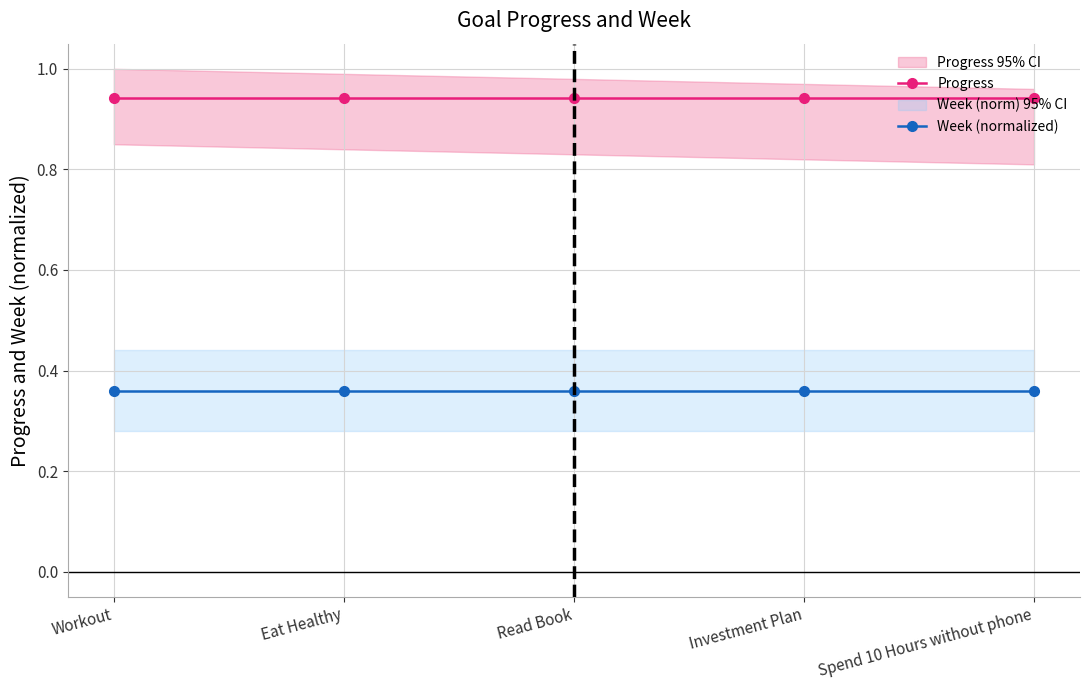

What is the difference between the highest and lowest values at Workout?

0.6